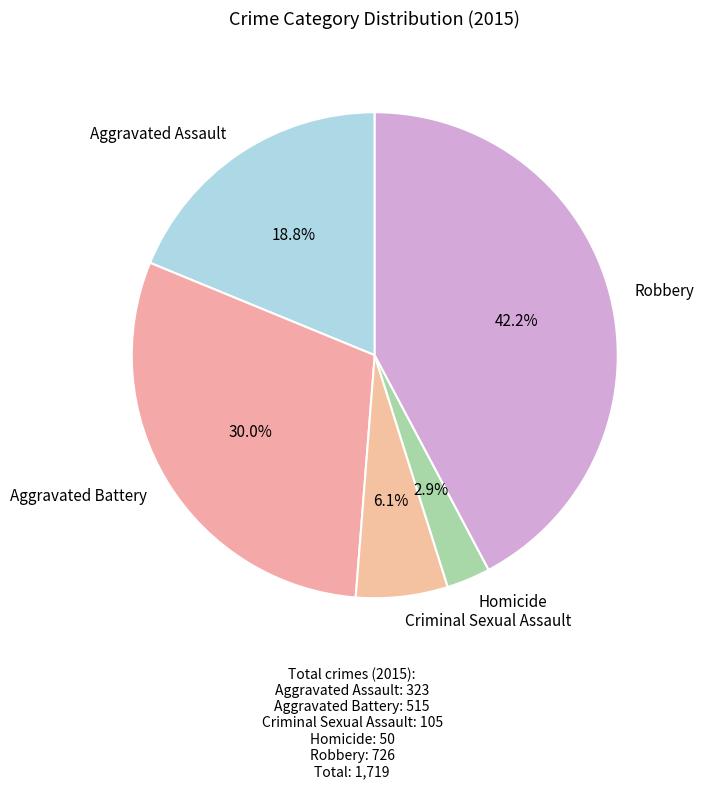

To the nearest percent, what is the difference between the Robbery and Aggravated Assault slice percentages?

23%